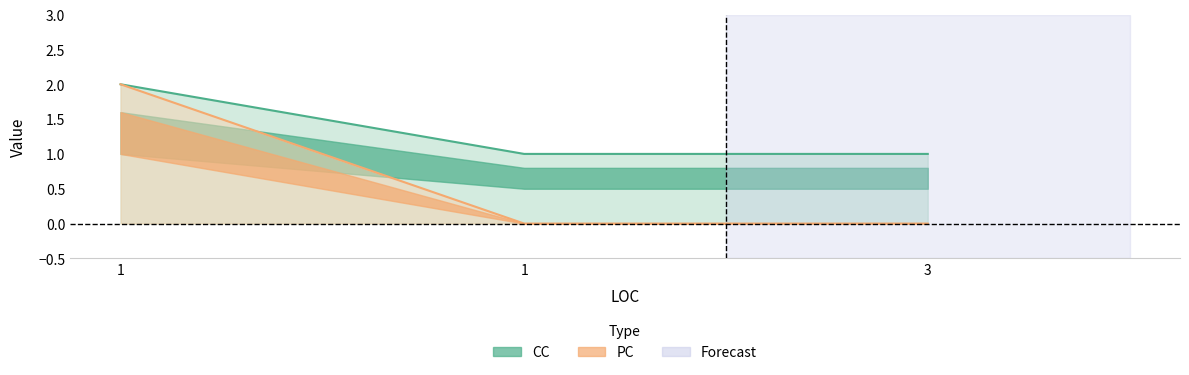

Is the value of CC at 3 greater than the value of PC at 1?

No